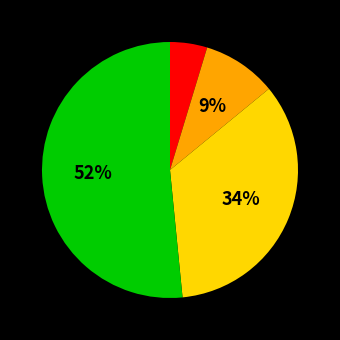

To the nearest percent, what is the difference between the largest and smallest slice percentages?

47%